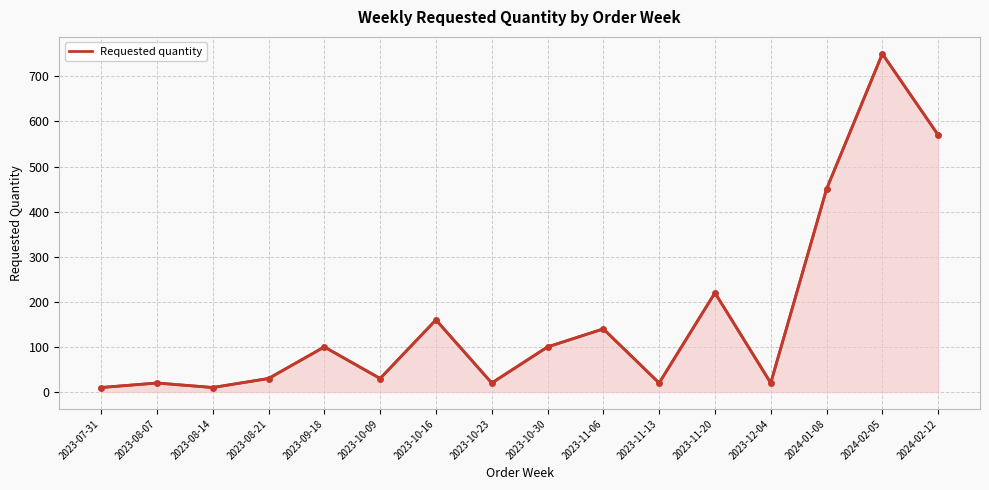

At which category does the data reach its first local peak?

2023-08-07